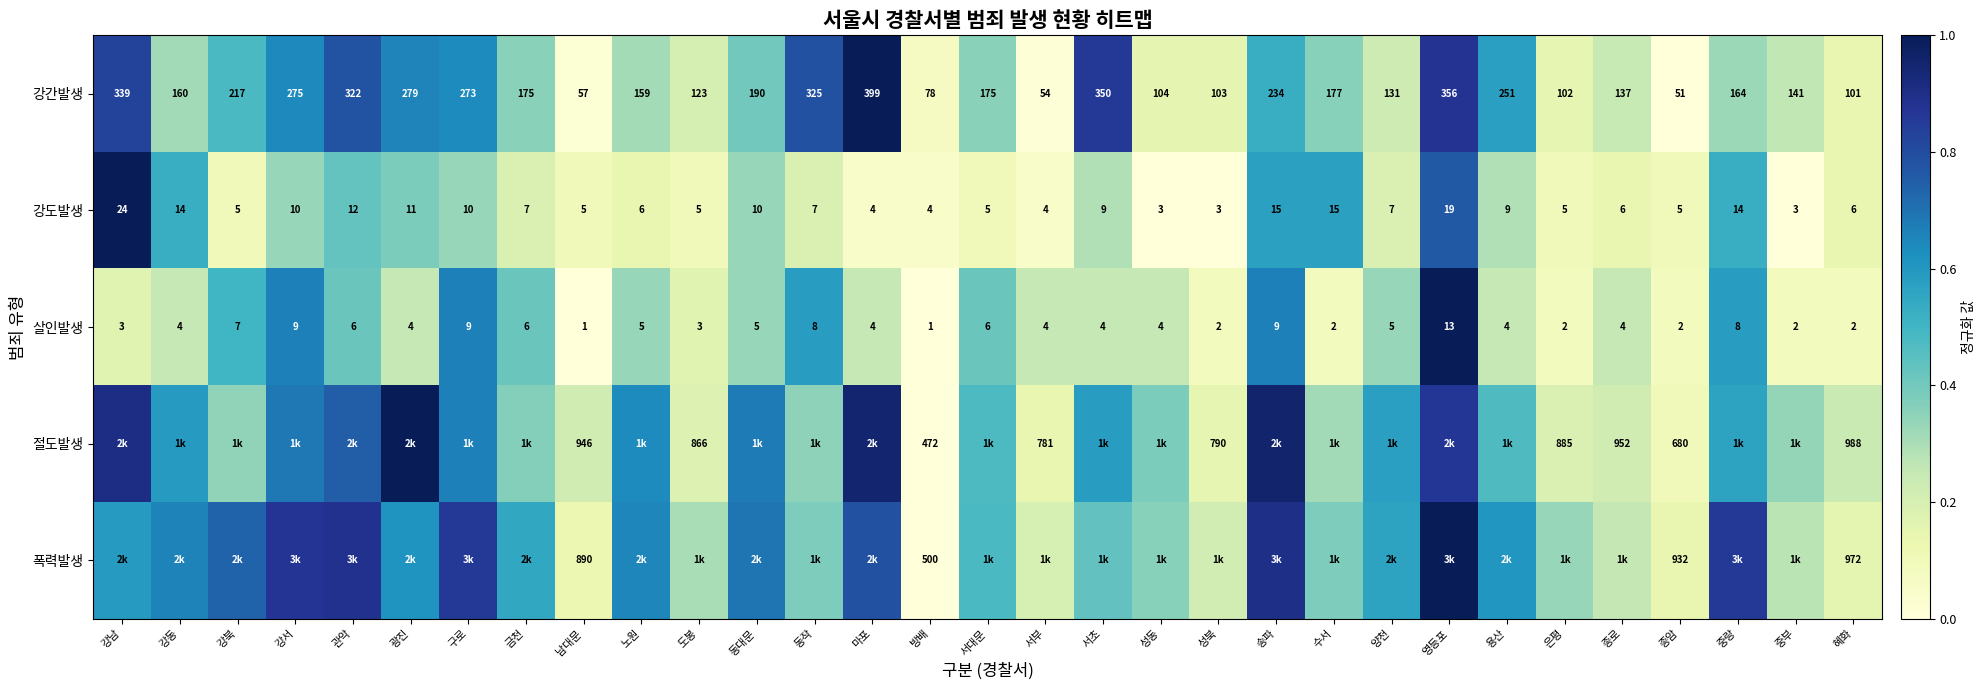

Is the value of 살인발생 at 영등포 greater than the value of 강도발생 at 동작?

Yes